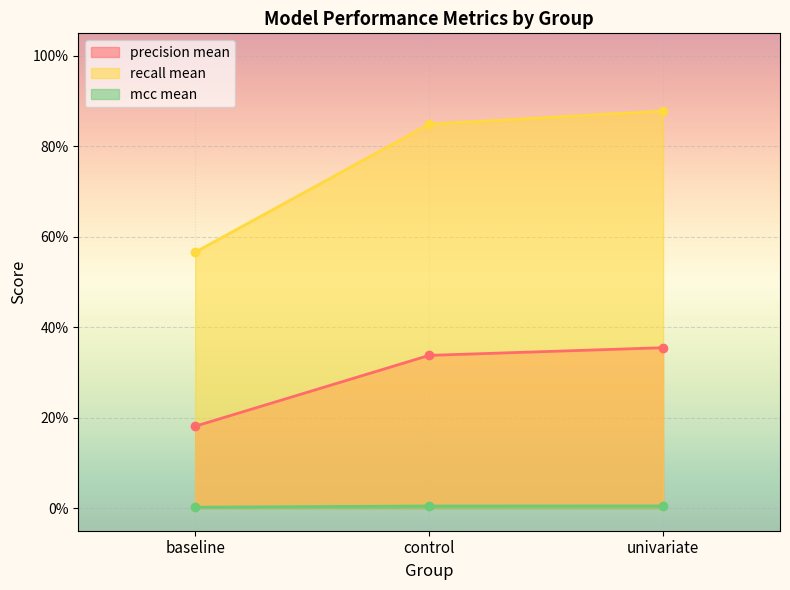

What is the value of the mcc mean point at the 2nd from the left?

0.5